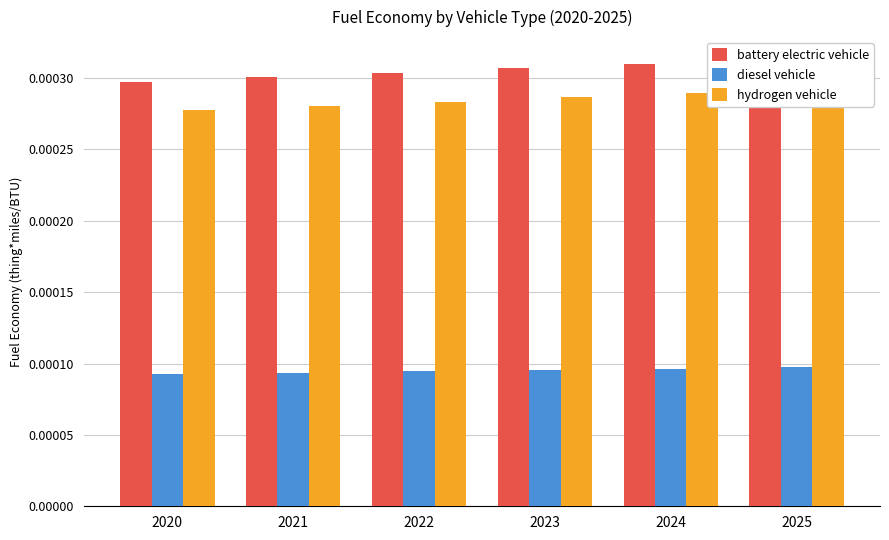

Count the number of data series in this chart.

3